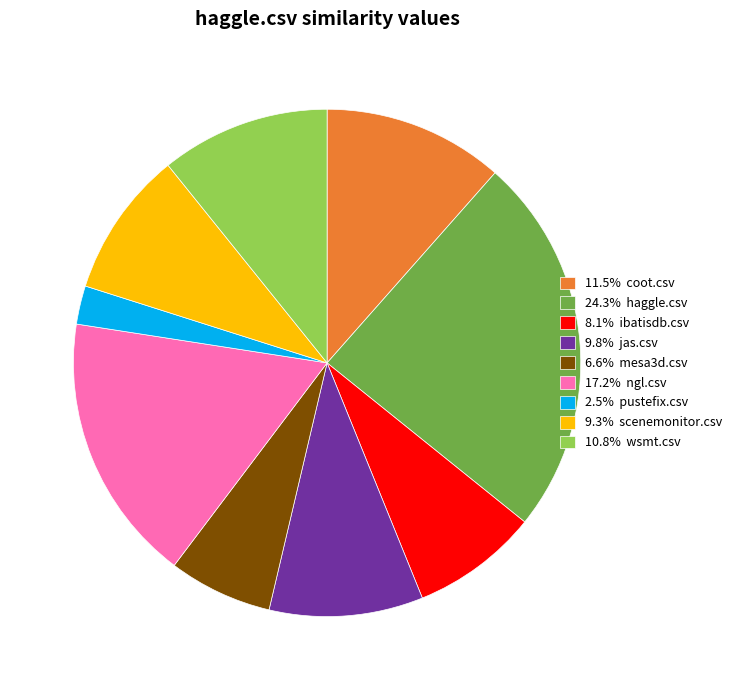

Does 17.2% ngl.csv represent more than half of the total?

No